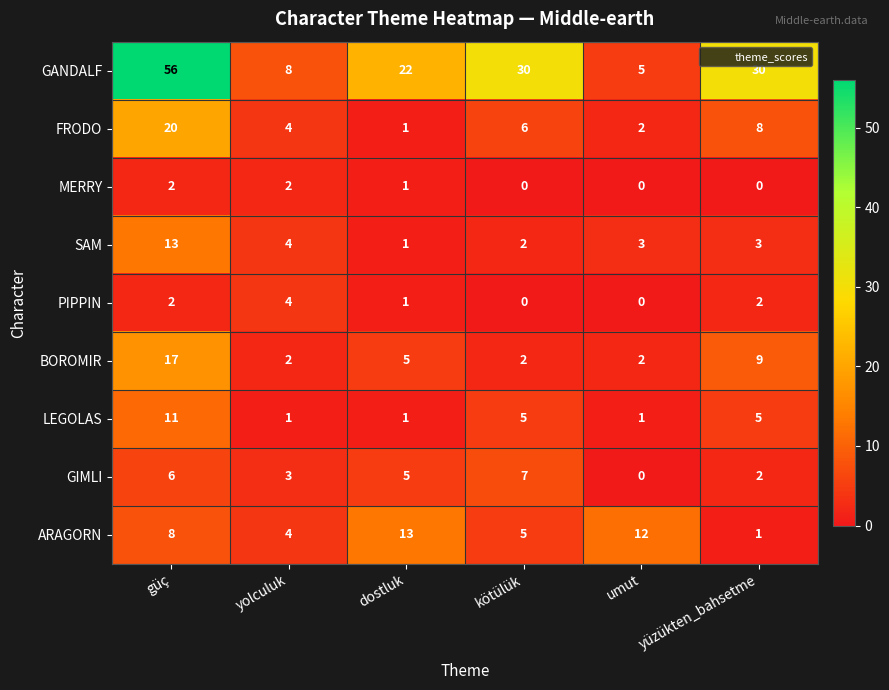

Which series has the largest range (max minus min)?

GANDALF